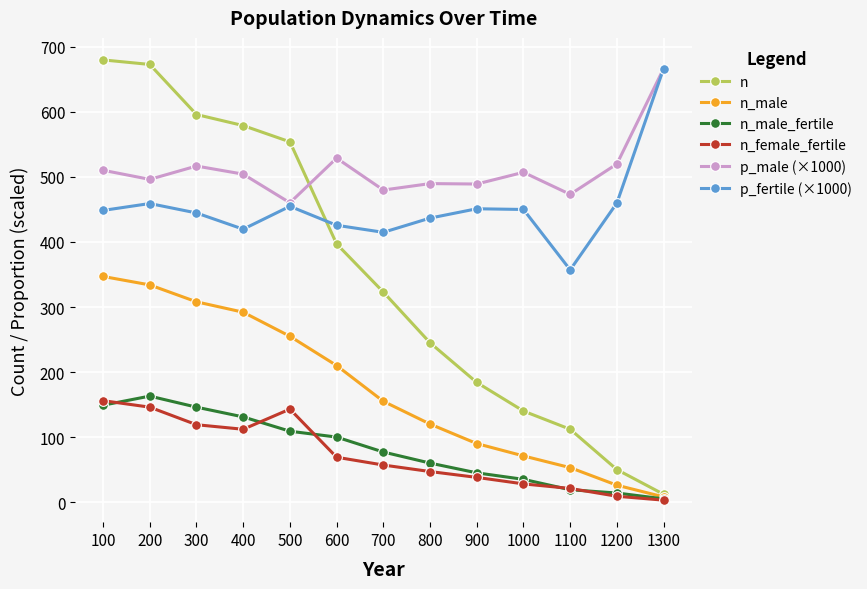

True or false: p_male (×1000) has more than 2 points higher than both neighbors.

True